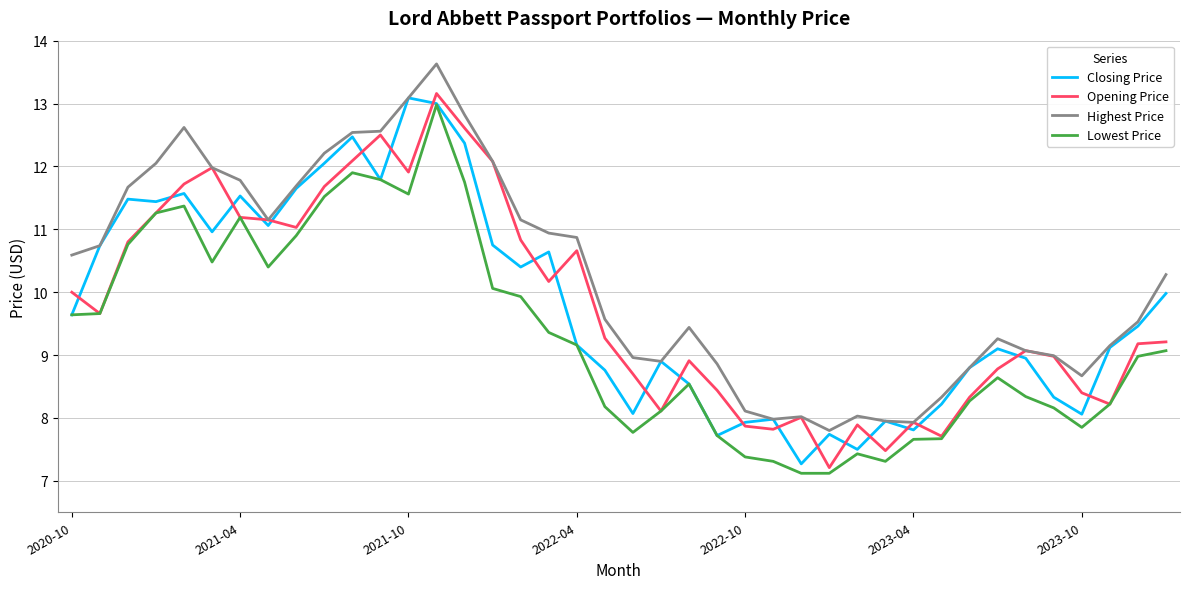

What is the lowest value of the Opening Price series?

7.2